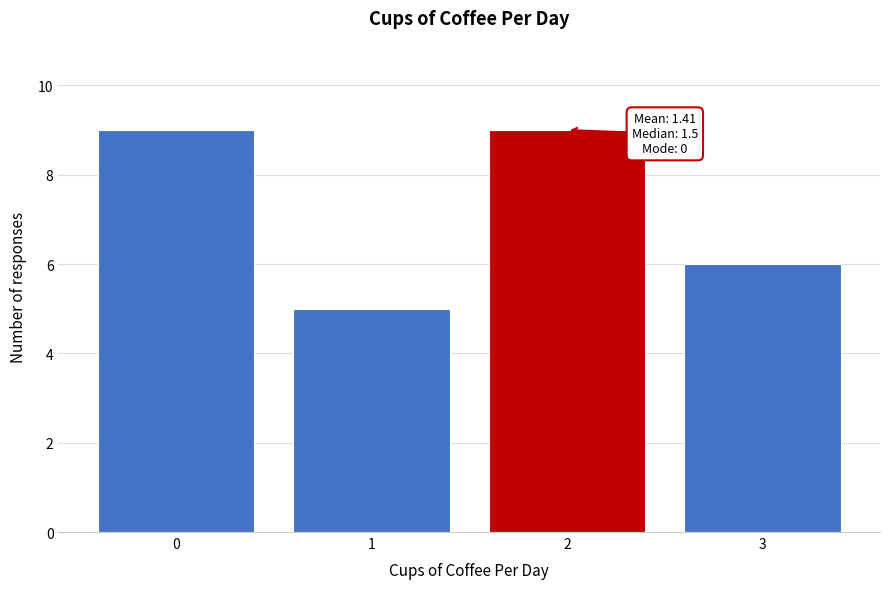

Reading right to left, list all the values displayed in this chart.

6	9	5	9